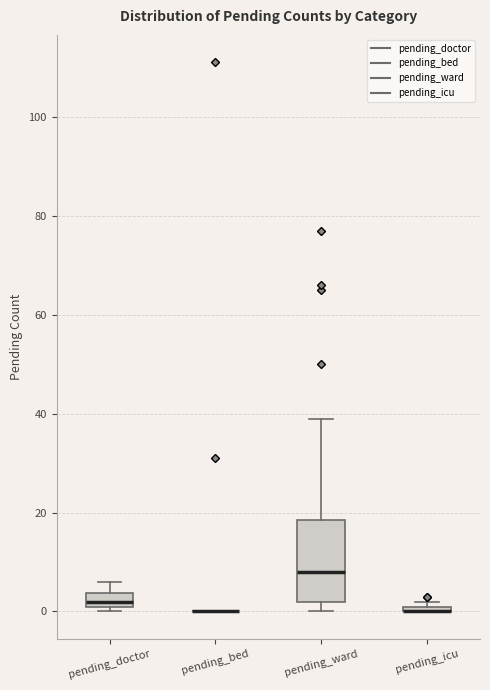

Where is the lower edge of the box for pending_icu on the y-axis? The values are not printed on the chart, so give them approximately, as read against the axis.

0